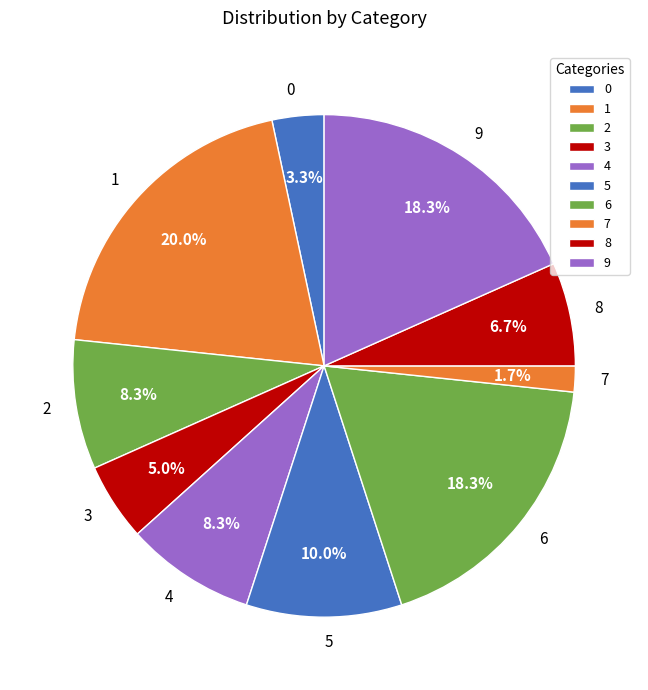

Approximately how many times larger is the value at 0 compared to 2?

0.4